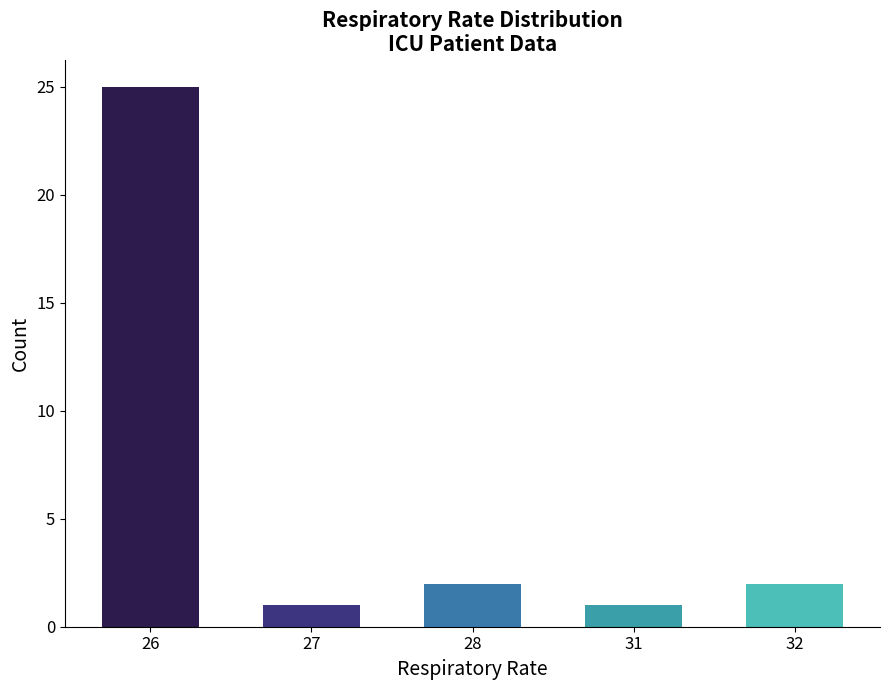

What is the value of the 3rd bar from the left?

2